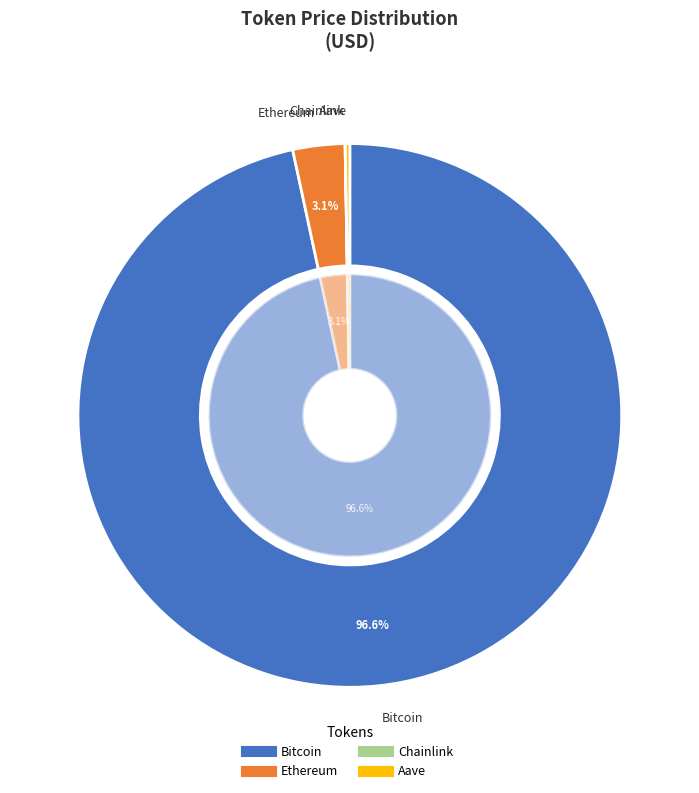

Which category has the smallest portion of the pie?

Chainlink